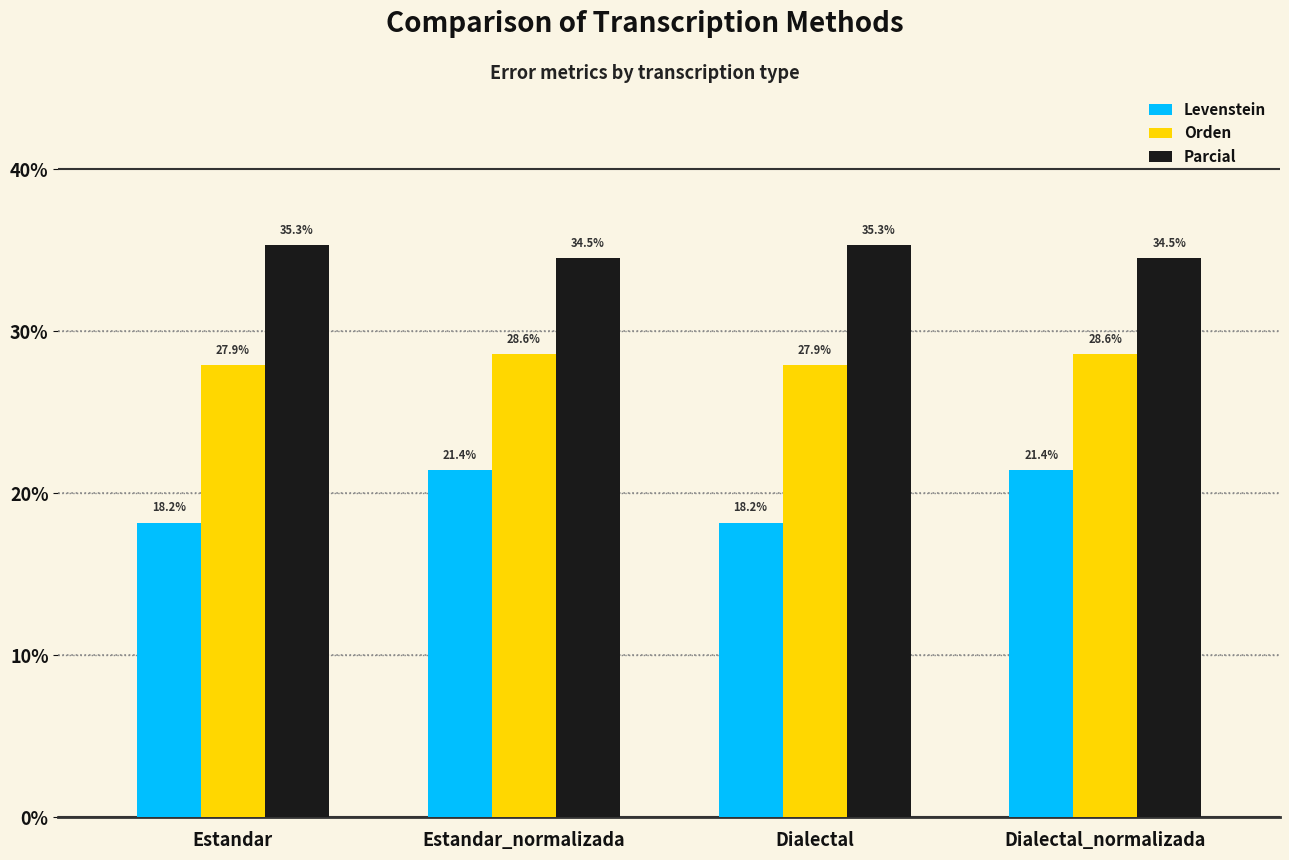

List the series in order of their overall mean, highest first.

Parcial, Orden, Levenstein